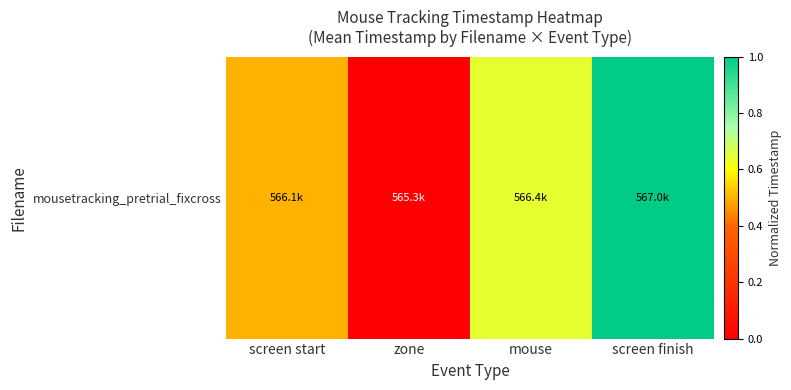

Count the number of values greater than 0.

3